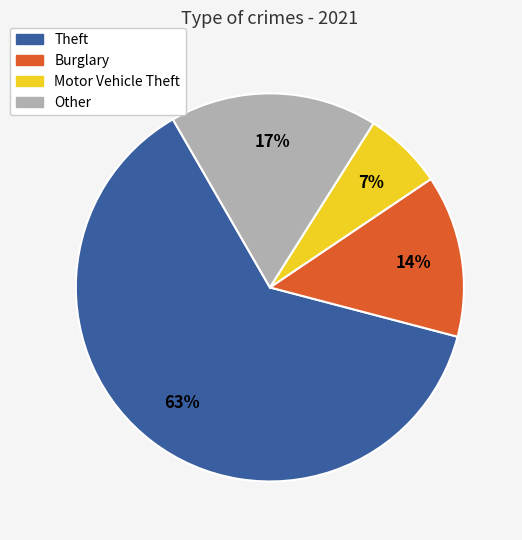

Is Motor Vehicle Theft the majority of the pie?

No